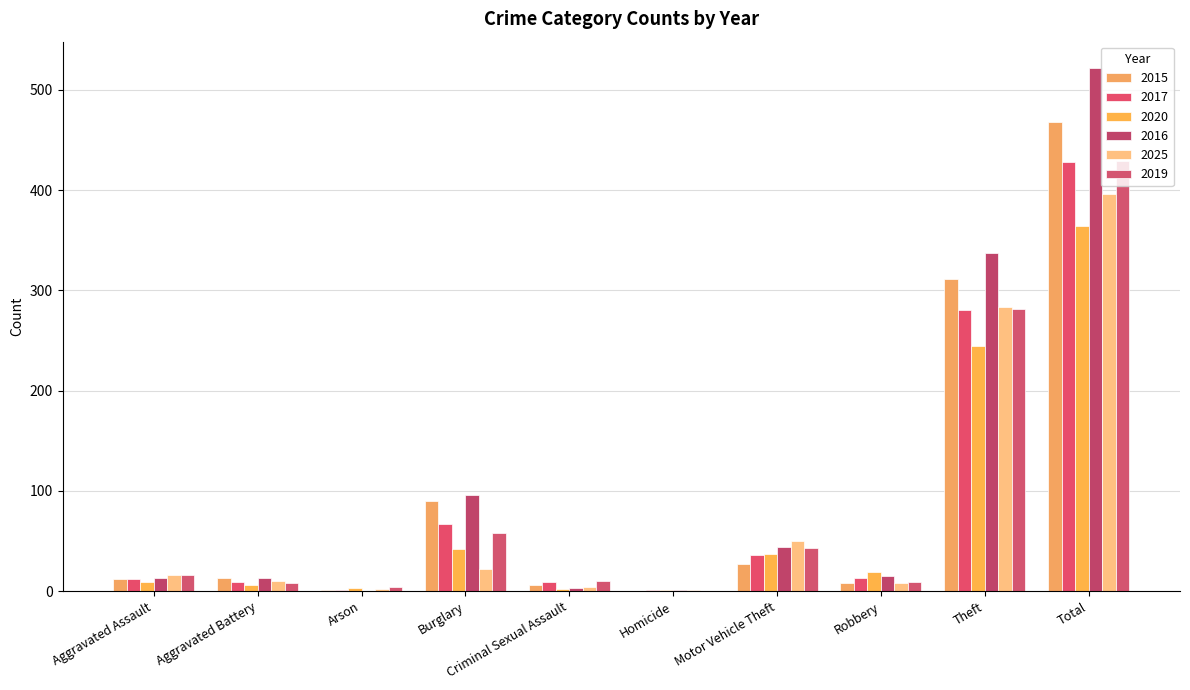

How many series are shown in this chart?

6